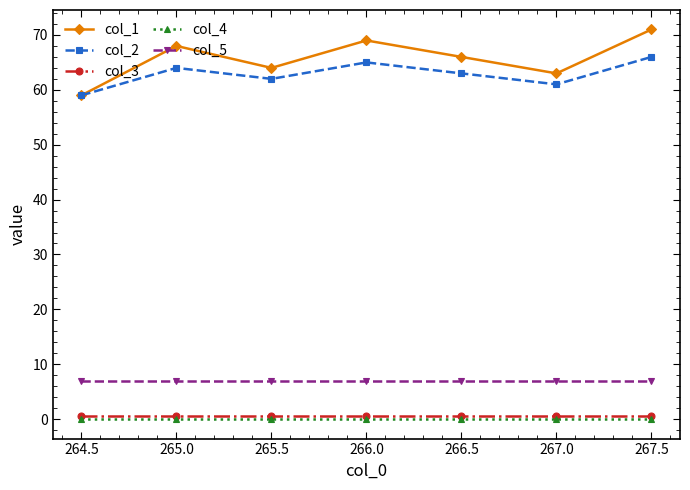

True or false: col_1 has a value of 82.3 at 267.0.

False